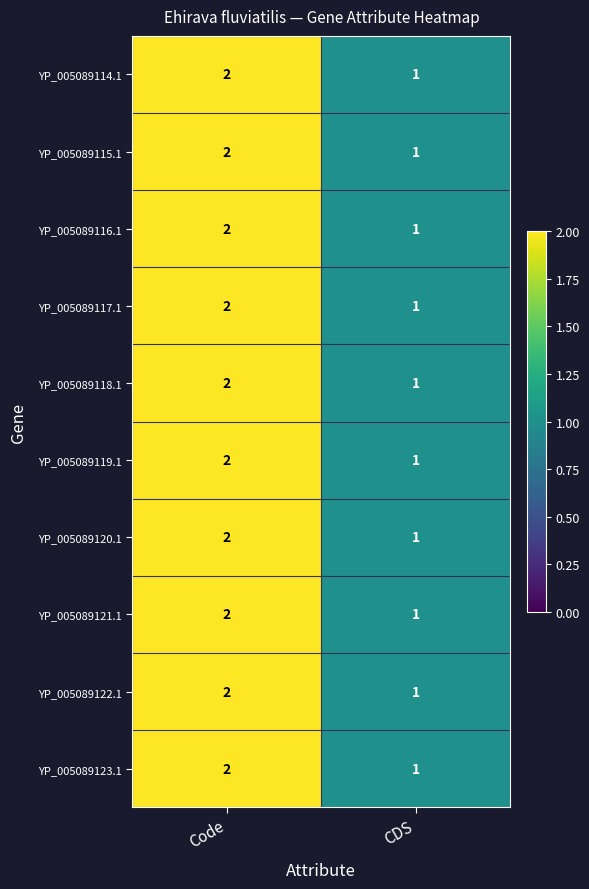

List the labels in order of YP_005089116.1 value, largest first.

Code, CDS